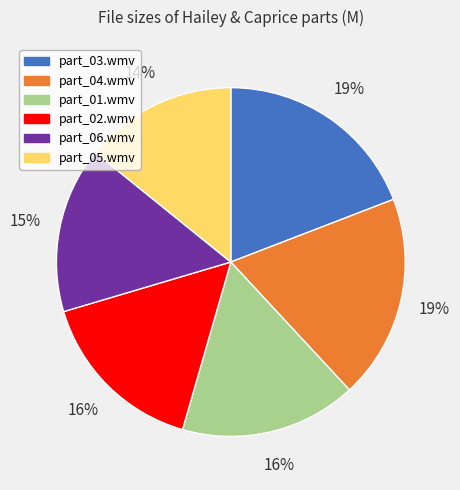

What is the smallest slice in the pie chart?

part_05.wmv